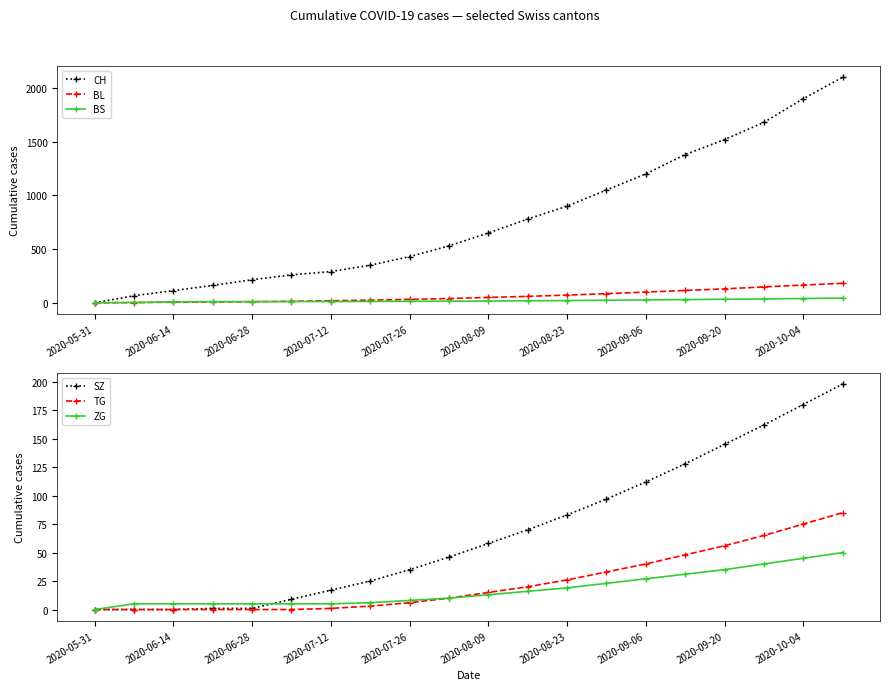

At which label does ZG reach its minimum?

2020-05-31